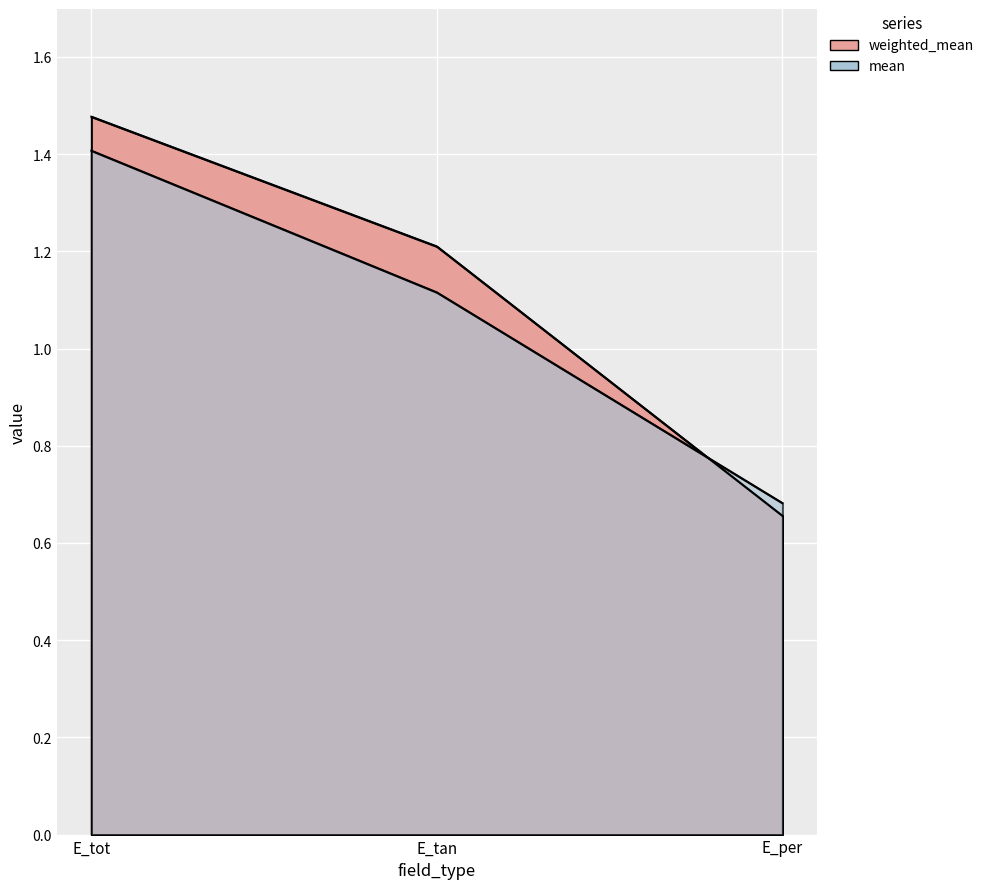

What is the sum of all mean values?

3.2